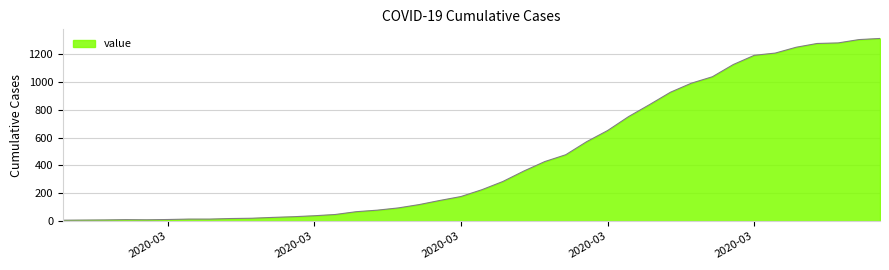

What is the difference between the maximum and minimum values?

1305